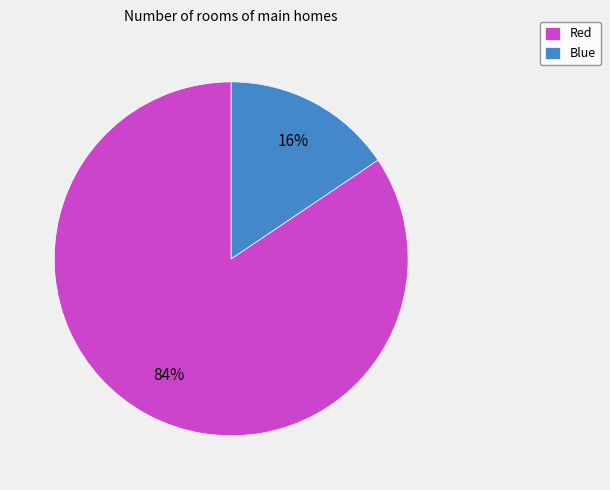

To the nearest percent, what is the combined percentage of Blue and Red?

100%